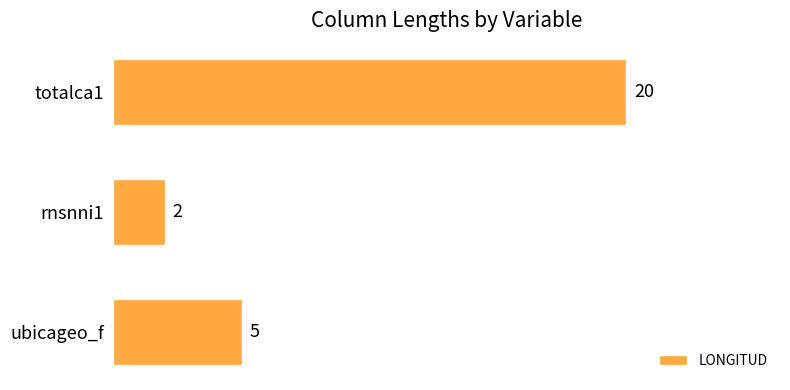

What is the change in value from ubicageo_f to rnsnni1?

-3